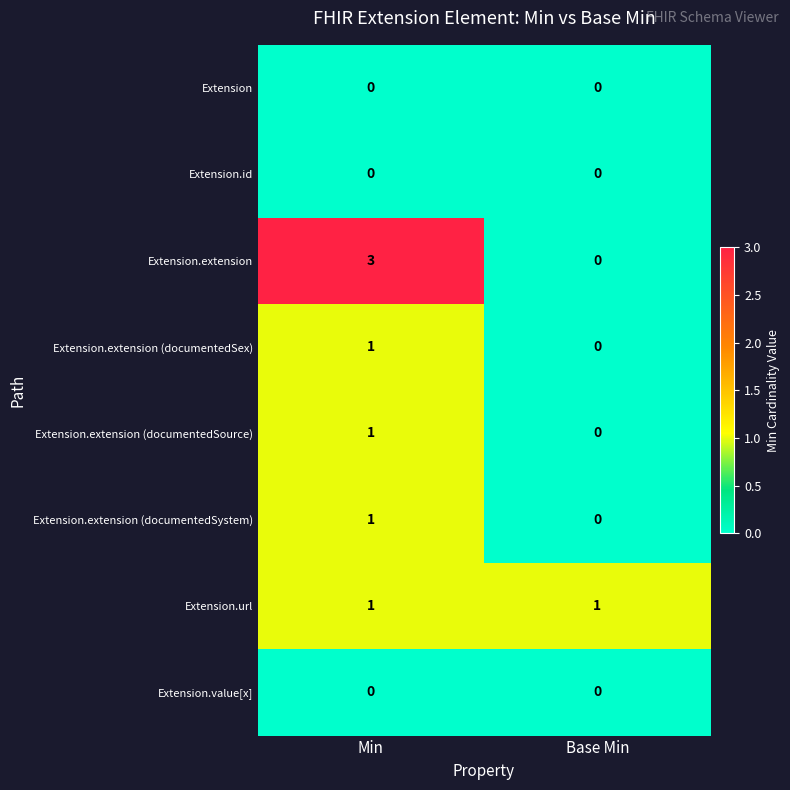

Which series has the largest total across all categories?

Extension.extension